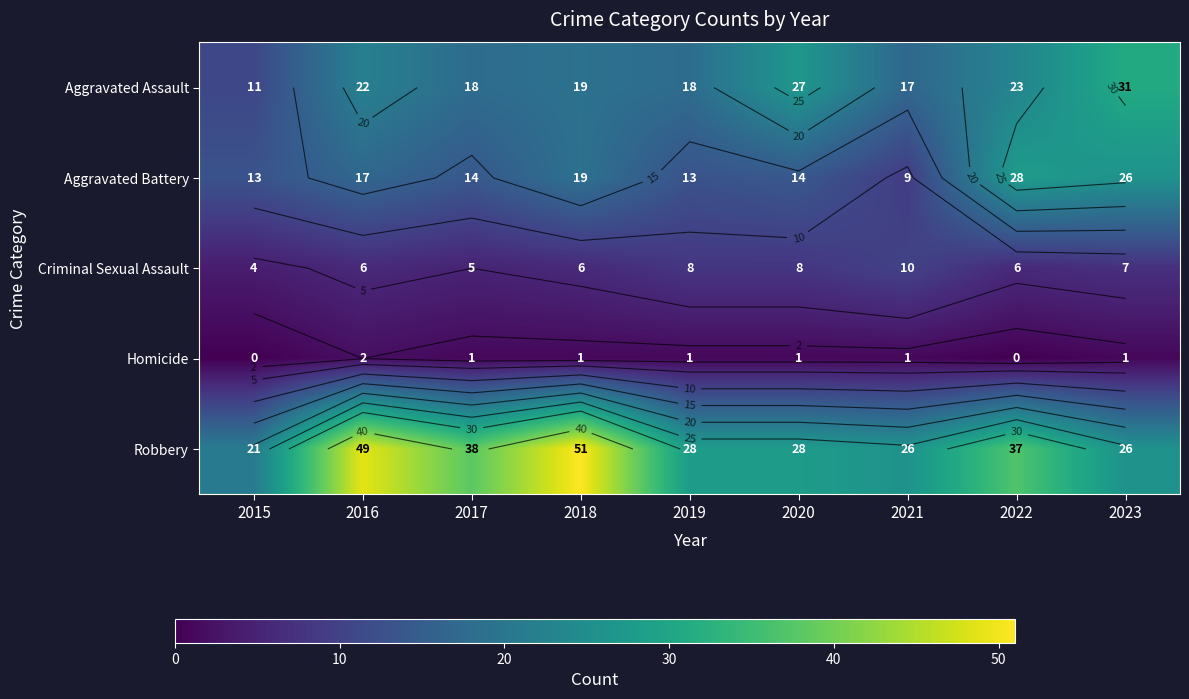

What is the sum of the Homicide values at 2020 and 2022?

1